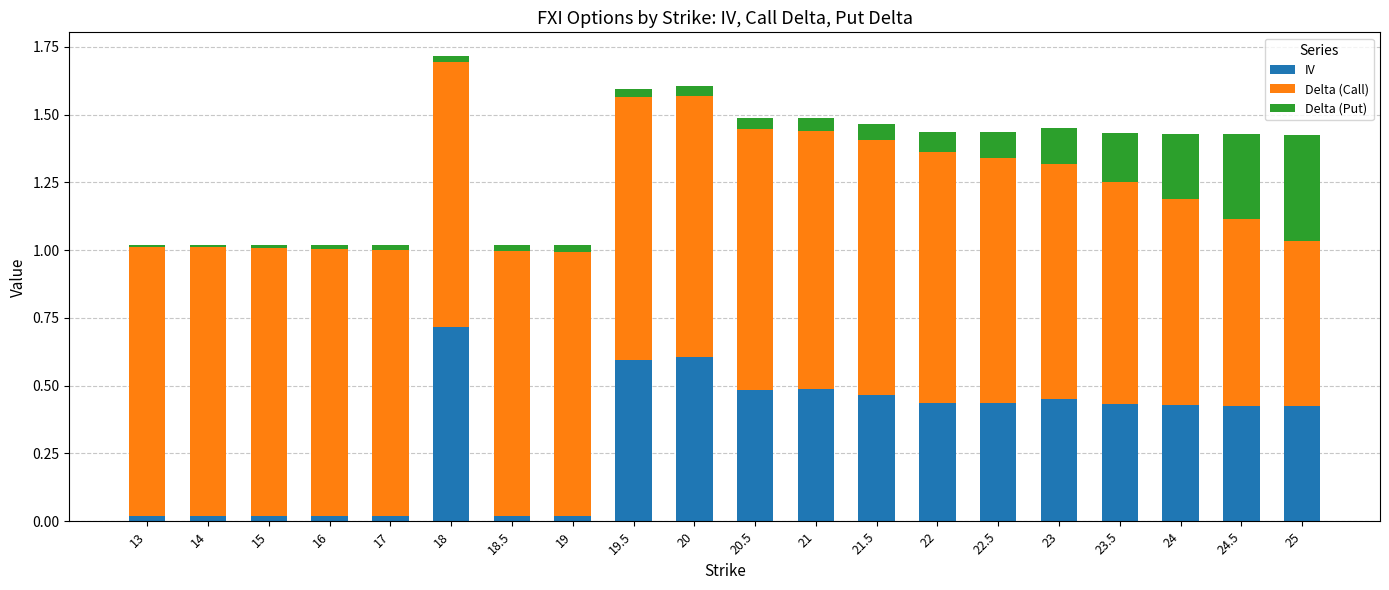

What is the highest value of the IV series?

0.7